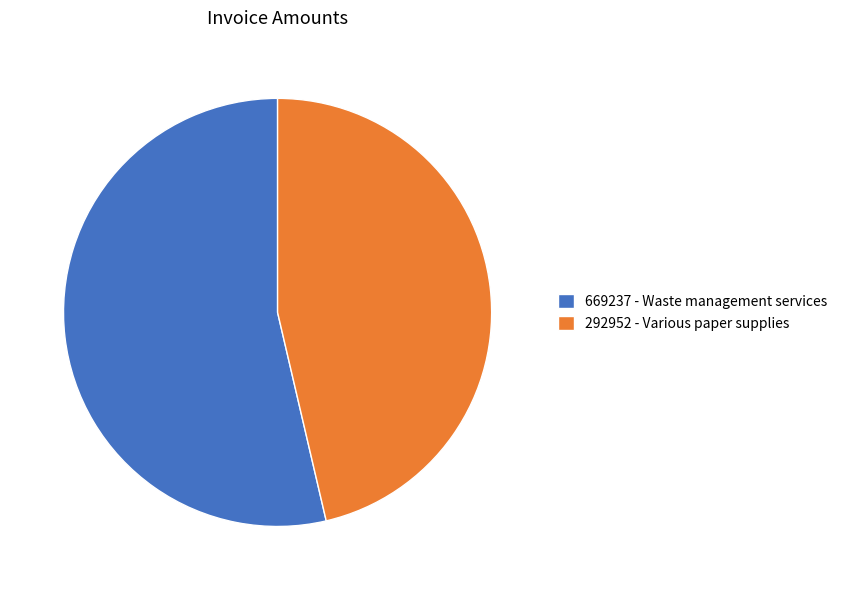

The 669237 - Waste management services slice represents 68% of the pie. True or false?

False